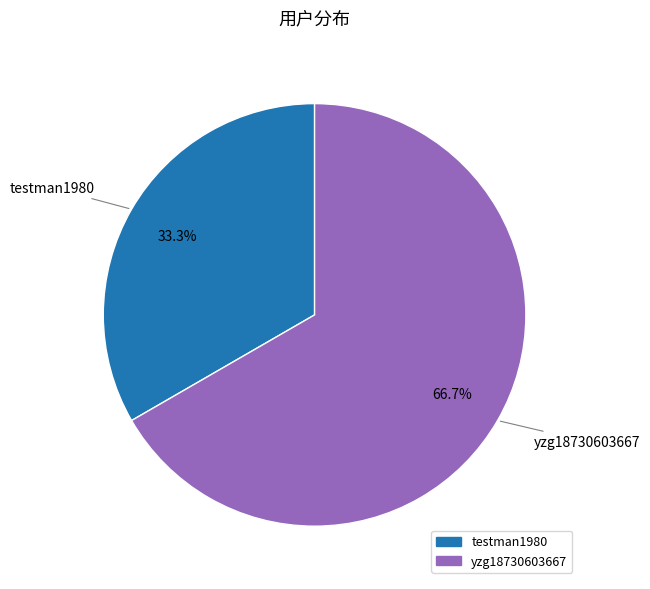

Rank the categories by value from highest to lowest.

yzg18730603667, testman1980